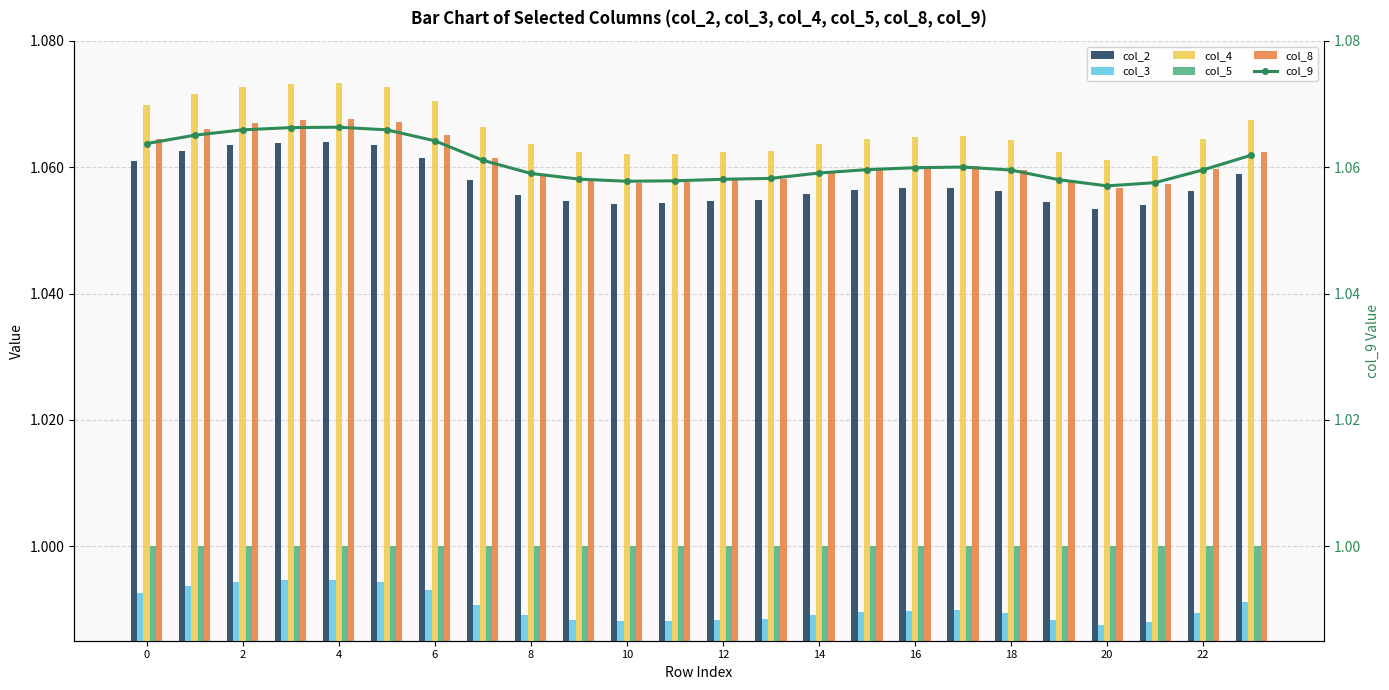

What is the minimum value for col_8?

1.1